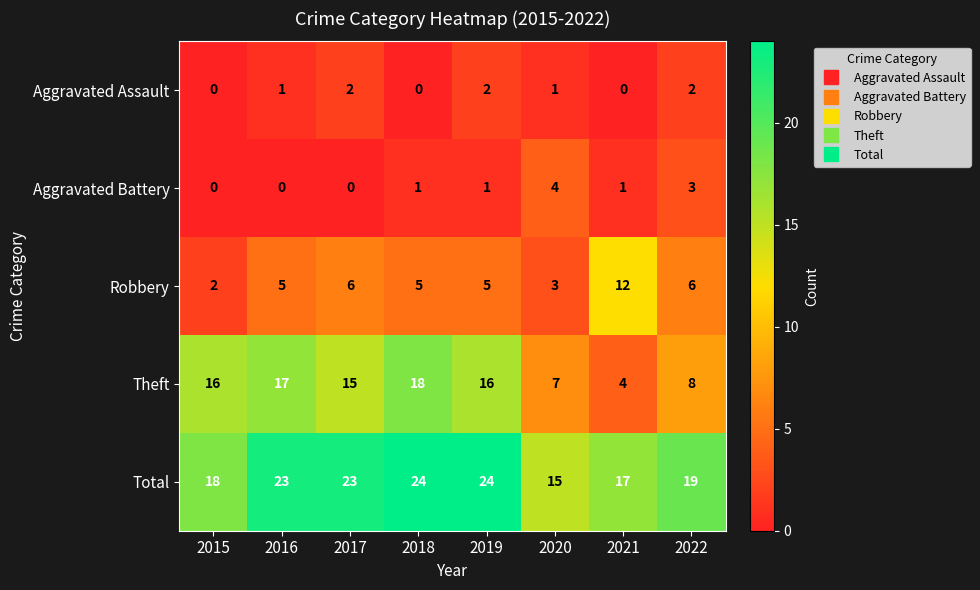

What is the sum of the Theft values at 2022 and 2021?

12